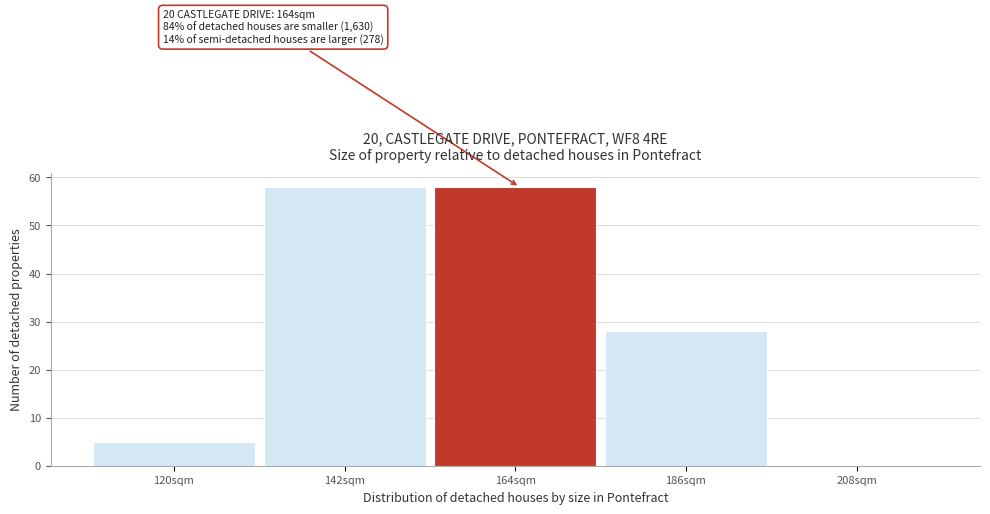

Reading left to right, list all the values displayed in this chart.

120sqm=5	142sqm=58	164sqm=58	186sqm=28	208sqm=0